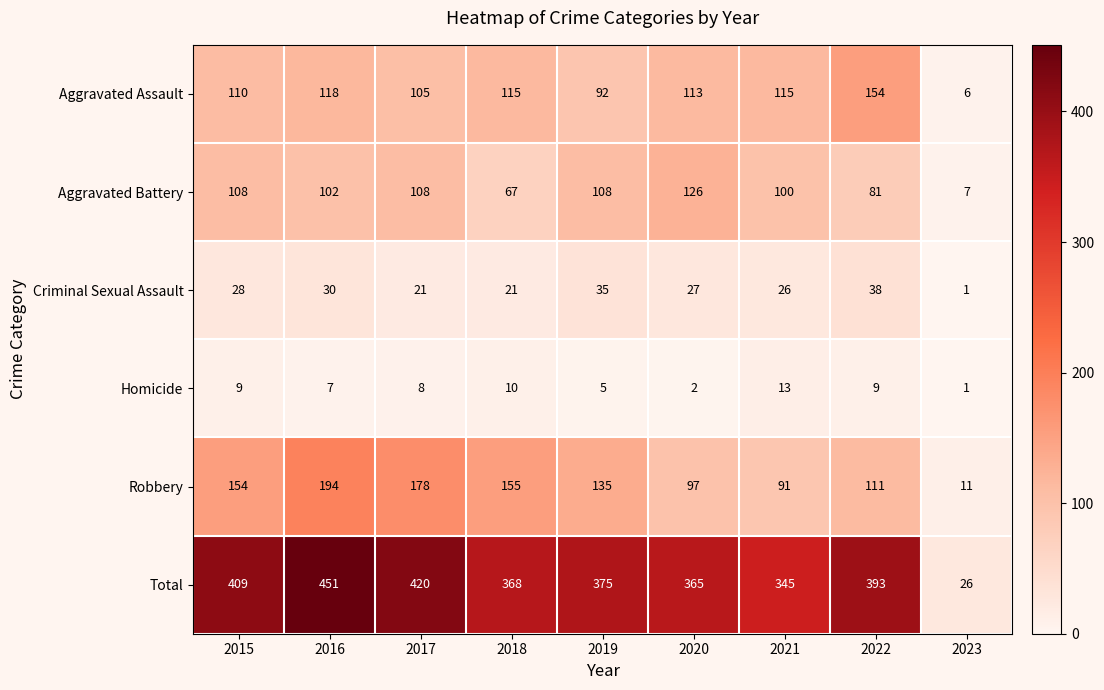

At which label does Aggravated Assault reach its minimum?

2023